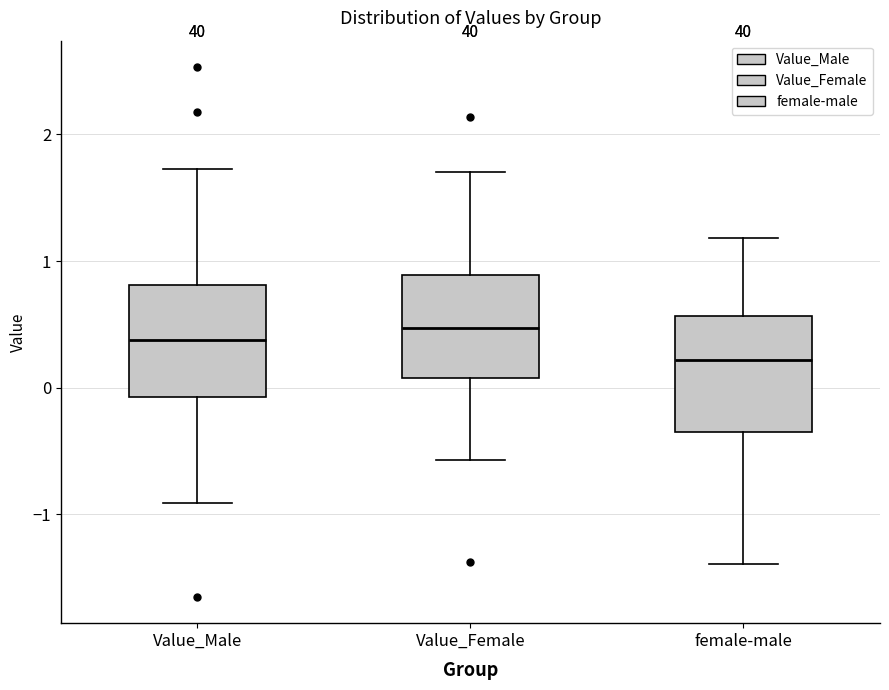

Reading left to right, transcribe this box plot: for each box, give where its median line is, the range the box spans, and where its two whiskers end, as read against the y-axis. The values are not printed on the chart, so give them approximately, as read against the axis.

Value_Male: median 0.4, box -0.1 to 0.8, whiskers -0.9 to 1.7
Value_Female: median 0.5, box 0.1 to 0.9, whiskers -0.6 to 1.7
female-male: median 0.2, box -0.3 to 0.6, whiskers -1.4 to 1.2